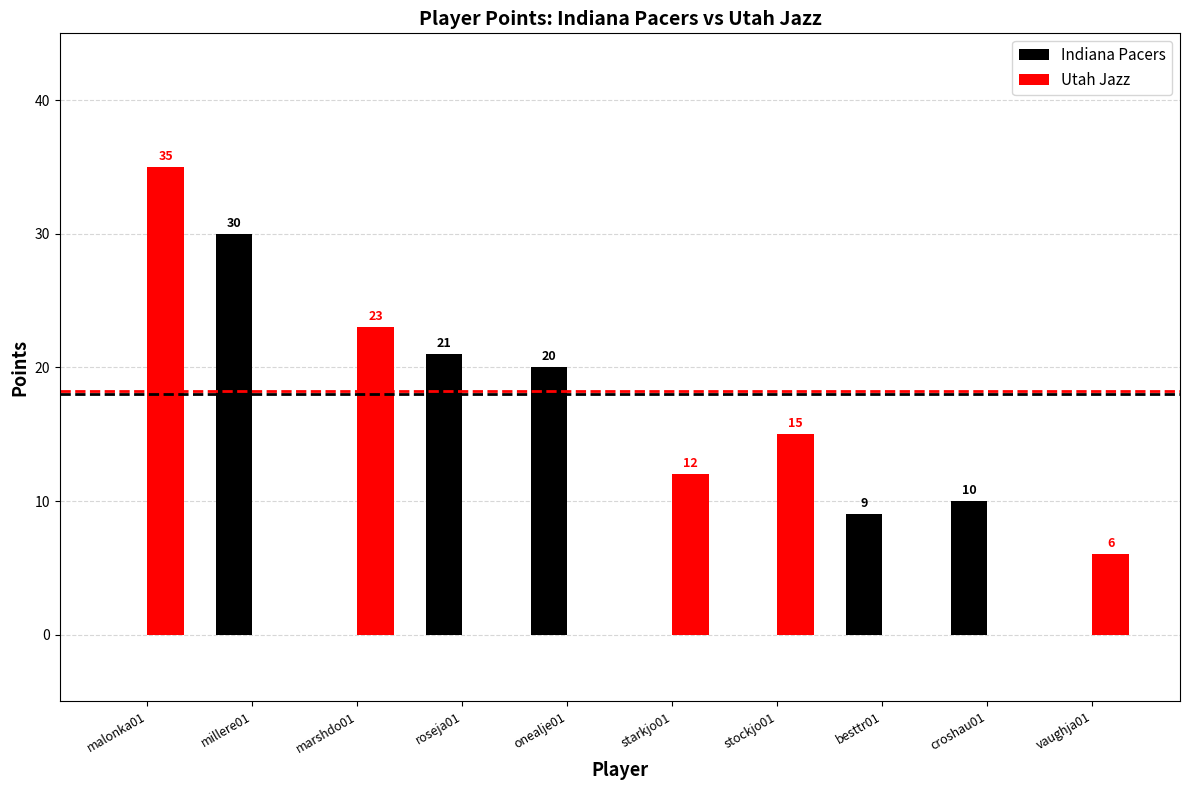

How many positive values does the Utah Jazz series have?

5